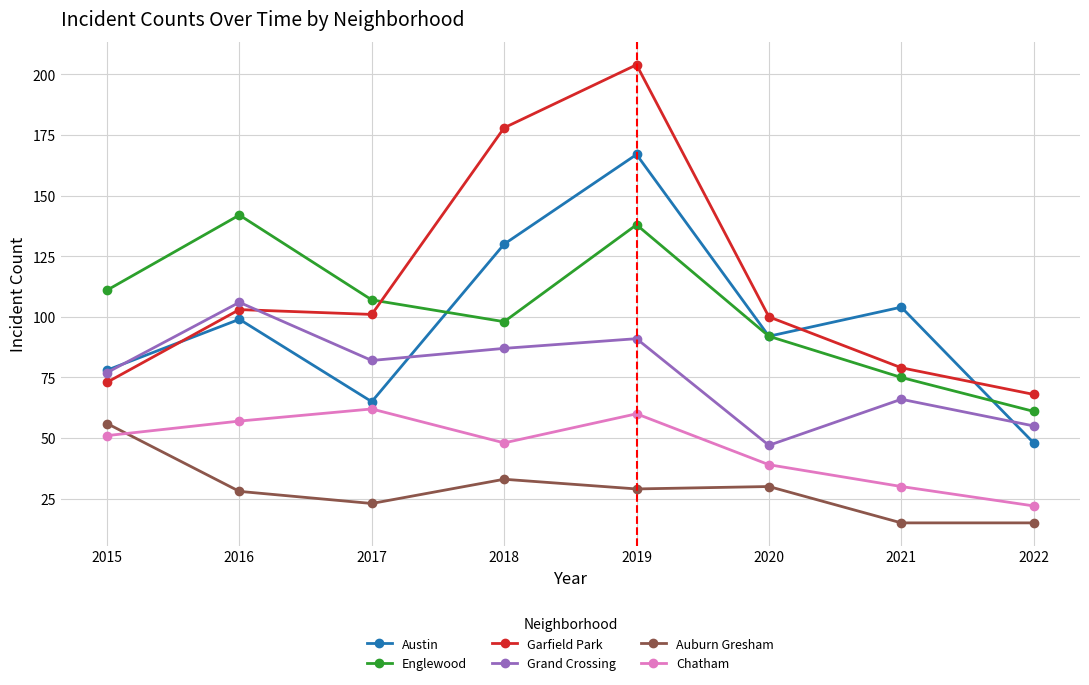

Where is the first local maximum for Grand Crossing?

2016